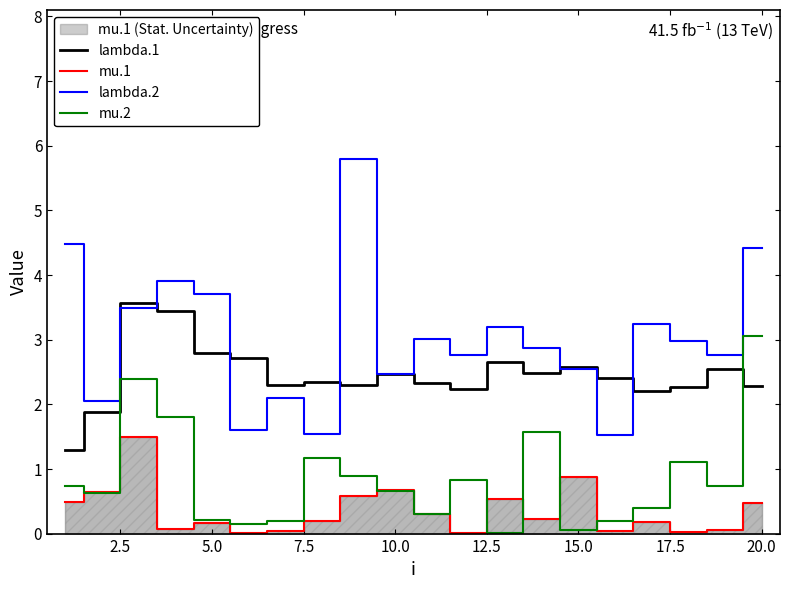

True or false: mu.2 has a value of 0.1 at 15.0.

True